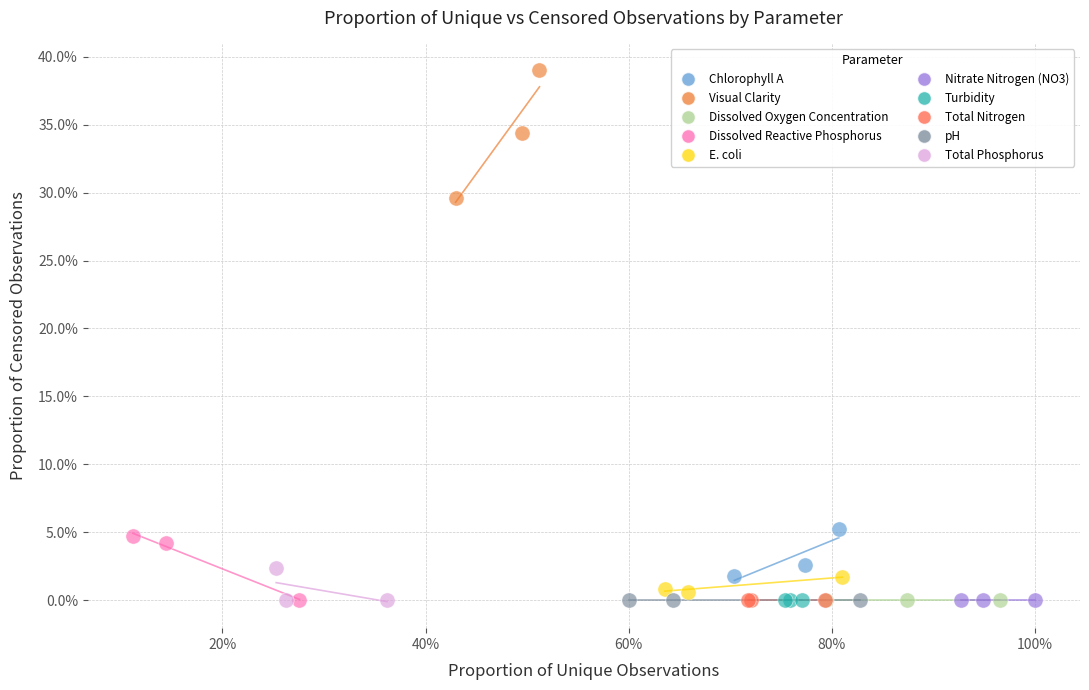

What are all the series names shown in the legend?

Chlorophyll A, Visual Clarity, Dissolved Oxygen Concentration, Dissolved Reactive Phosphorus, E. coli, Nitrate Nitrogen (NO3), Turbidity, Total Nitrogen, pH, Total Phosphorus